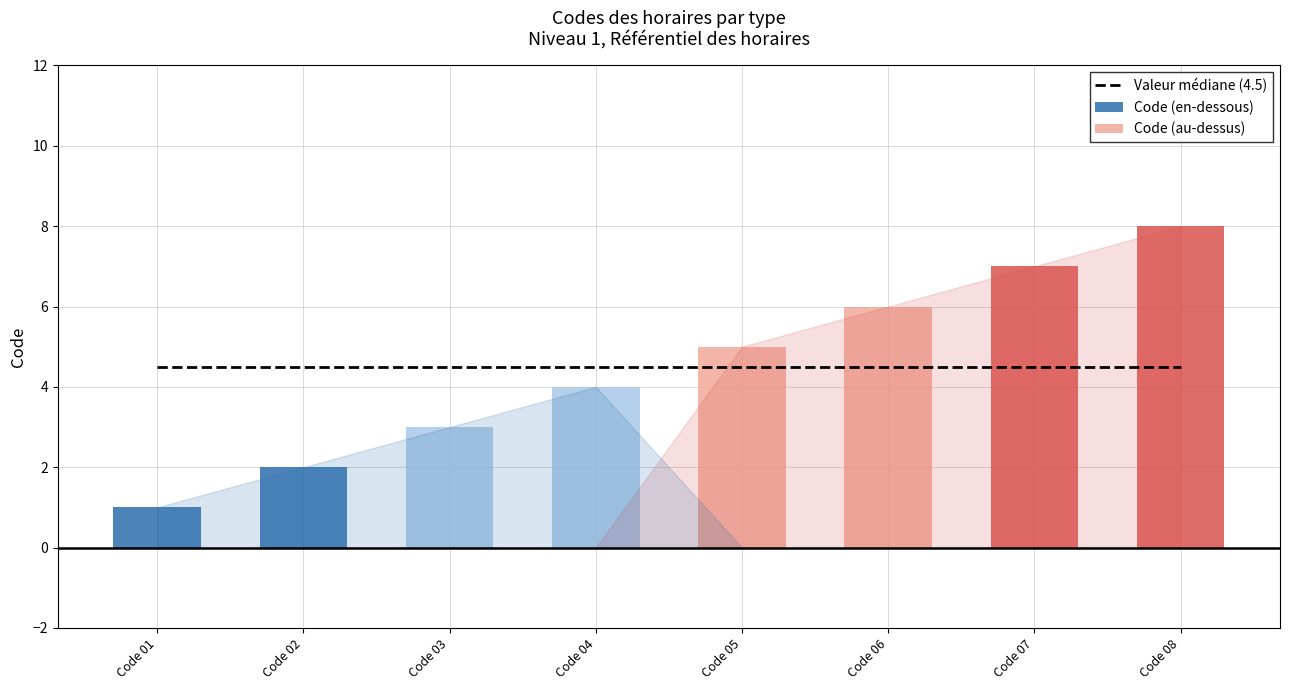

Reading left to right, transcribe all the data shown in this chart.

1	2	3	4	5	6	7	8